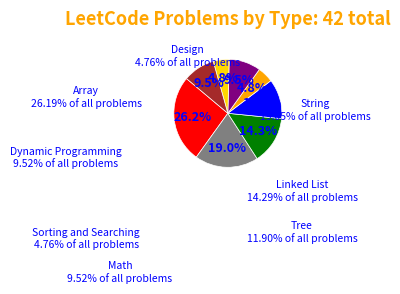

Does Tree represent more than half of the total?

No